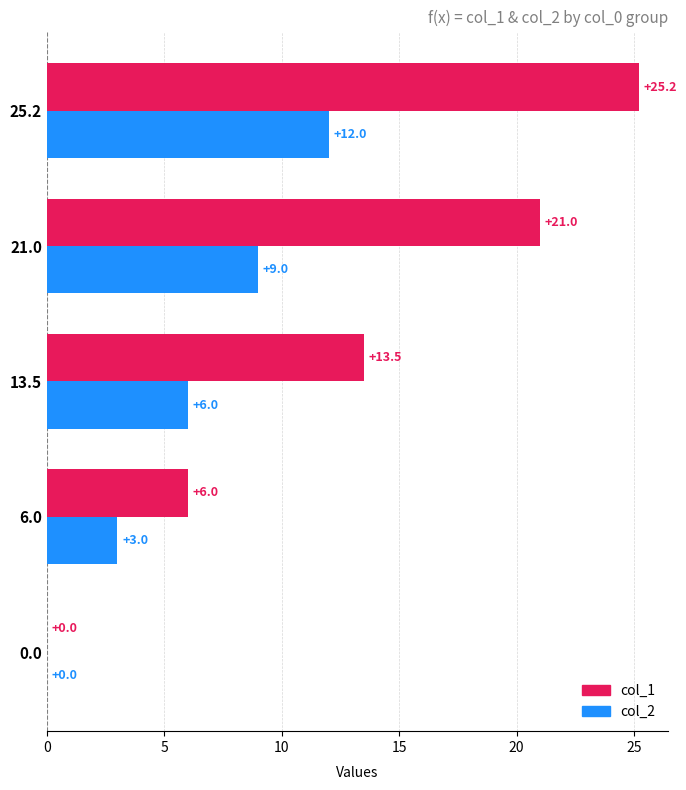

What are all the series names shown in the legend?

col_1, col_2